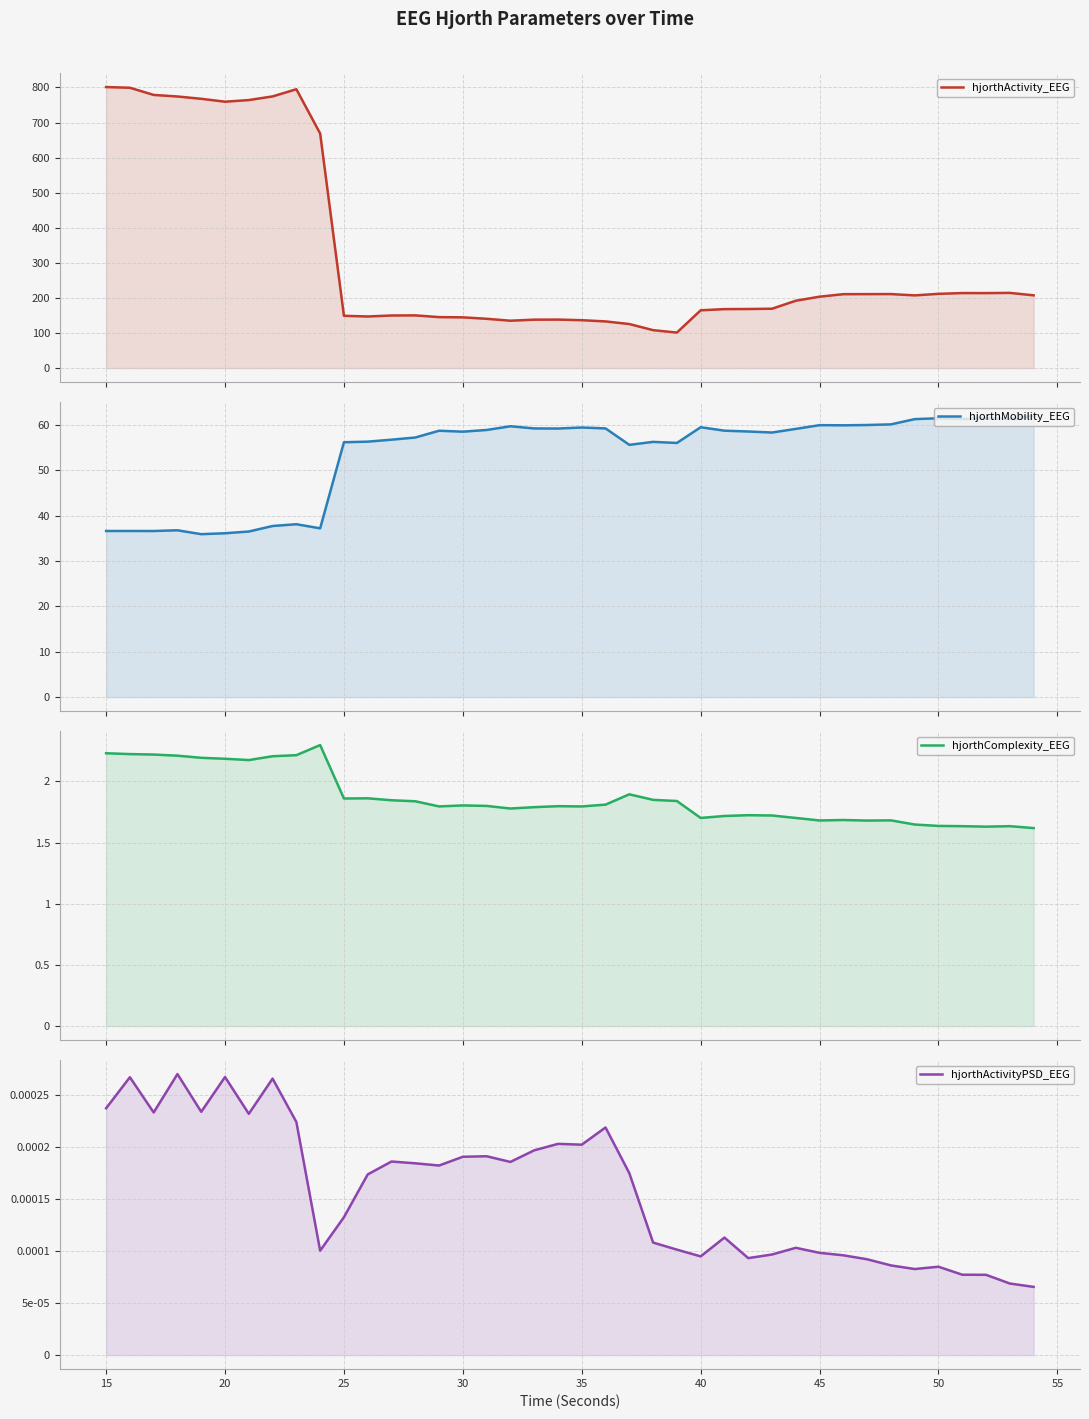

True or false: hjorthActivity_EEG and hjorthActivityPSD_EEG cross at least once.

False